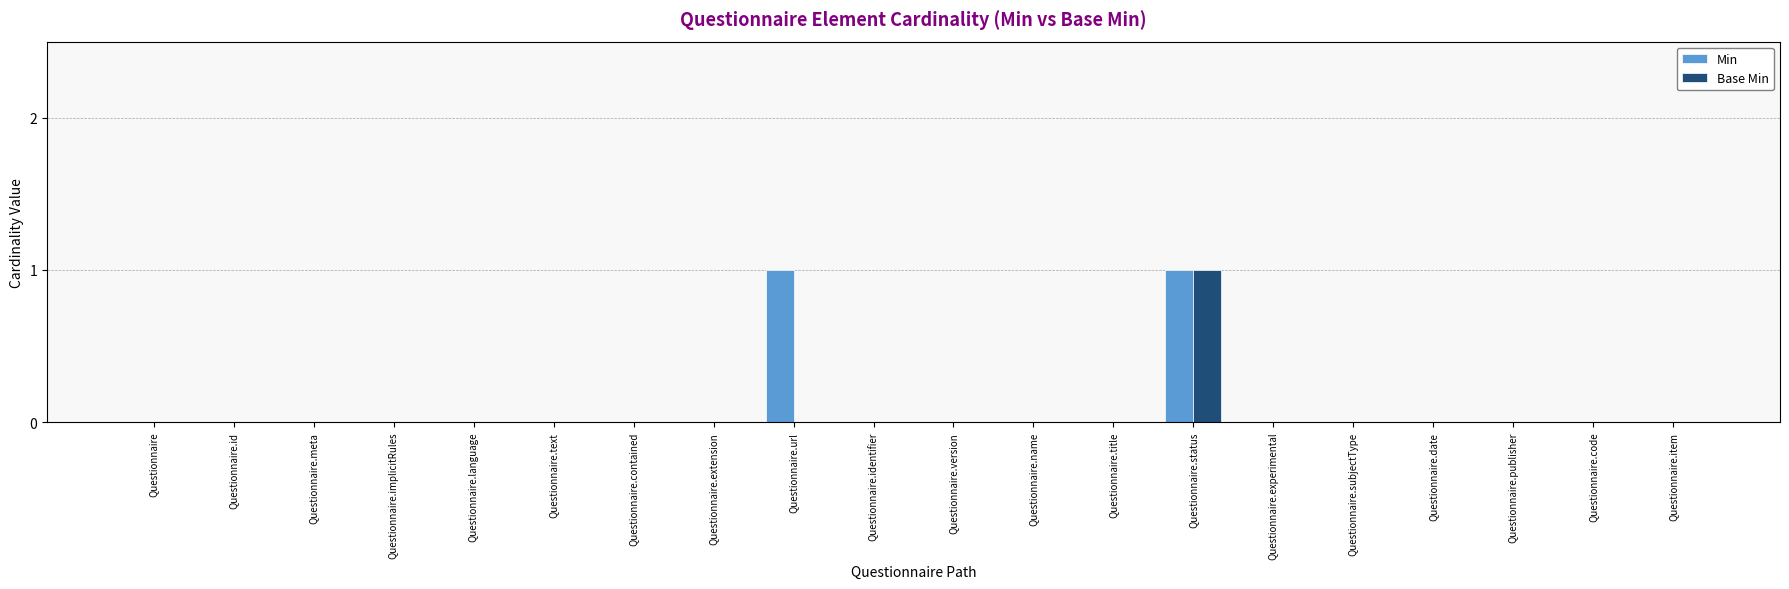

Reading left to right, list all the values displayed in this chart.

Min: Questionnaire=0	Questionnaire.id=0	Questionnaire.meta=0	Questionnaire.implicitRules=0	Questionnaire.language=0	Questionnaire.text=0	Questionnaire.contained=0	Questionnaire.extension=0	Questionnaire.url=1	Questionnaire.identifier=0	Questionnaire.version=0	Questionnaire.name=0	Questionnaire.title=0	Questionnaire.status=1	Questionnaire.experimental=0	Questionnaire.subjectType=0	Questionnaire.date=0	Questionnaire.publisher=0	Questionnaire.code=0	Questionnaire.item=0
Base Min: Questionnaire=0	Questionnaire.id=0	Questionnaire.meta=0	Questionnaire.implicitRules=0	Questionnaire.language=0	Questionnaire.text=0	Questionnaire.contained=0	Questionnaire.extension=0	Questionnaire.url=0	Questionnaire.identifier=0	Questionnaire.version=0	Questionnaire.name=0	Questionnaire.title=0	Questionnaire.status=1	Questionnaire.experimental=0	Questionnaire.subjectType=0	Questionnaire.date=0	Questionnaire.publisher=0	Questionnaire.code=0	Questionnaire.item=0